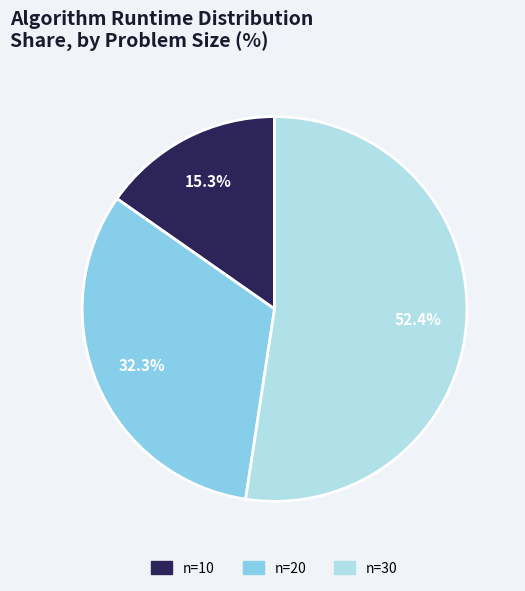

What percentage is the n=10 slice, to the nearest percent?

15%